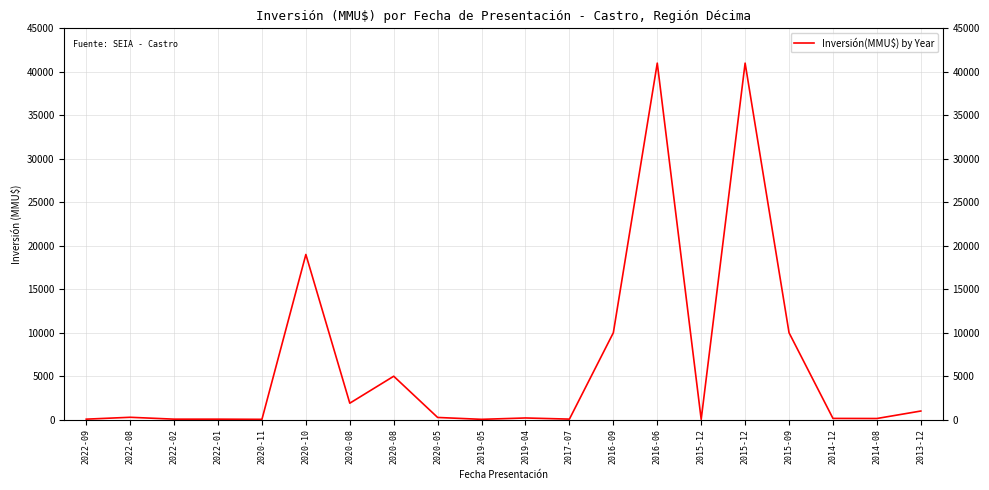

How many interior local valleys (lower than both neighbors) does the data have?

6